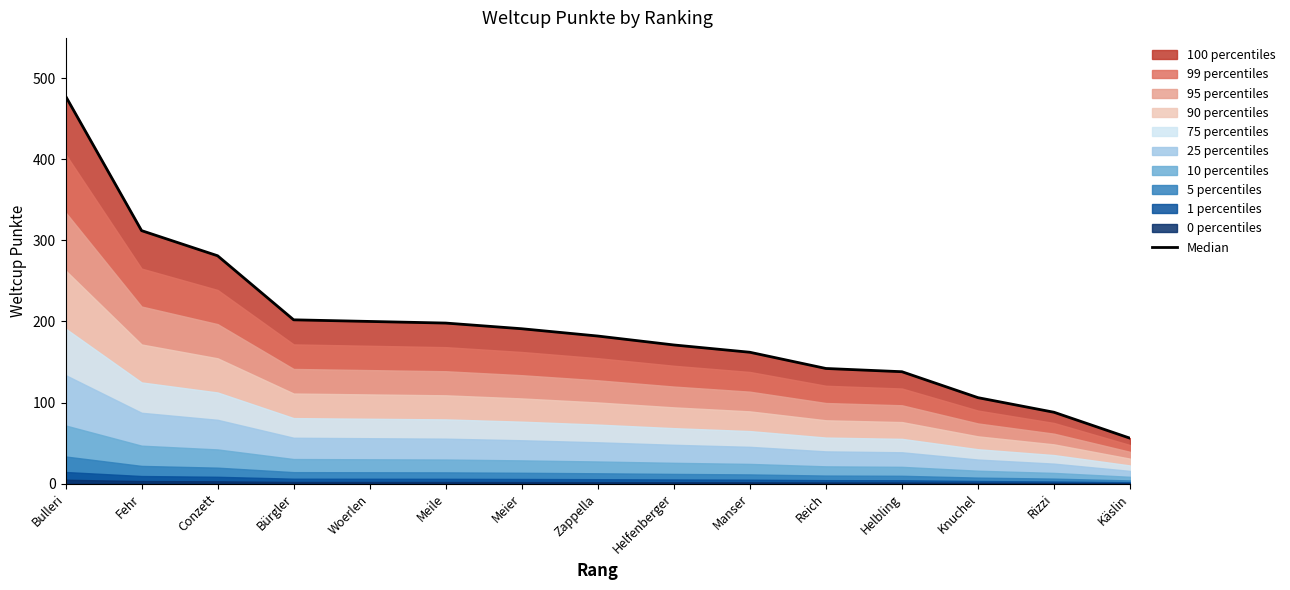

At which category does the chart reach its peak across all series?

Bulleri